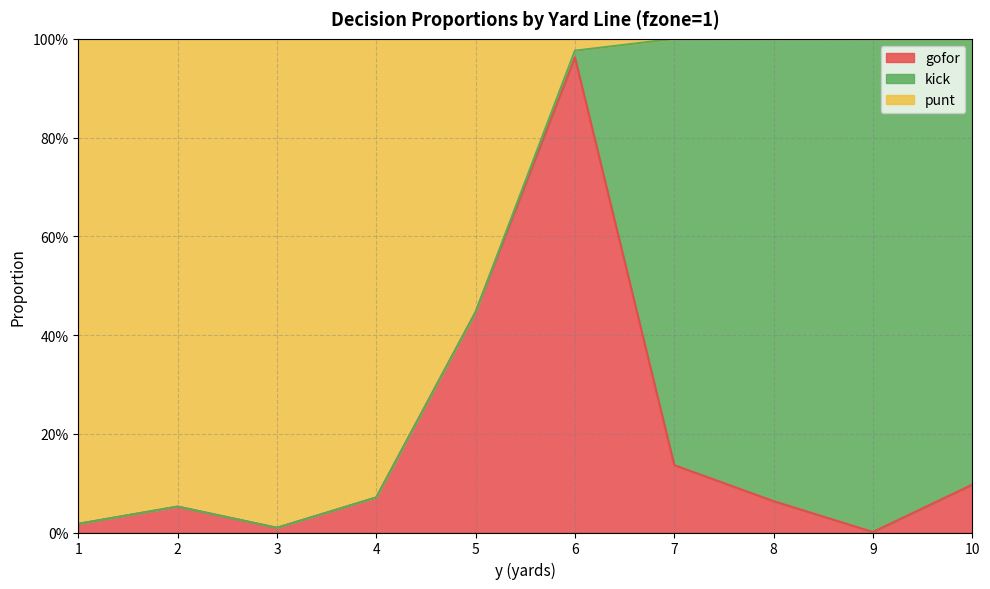

What are all the series names shown in the legend?

gofor, kick, punt